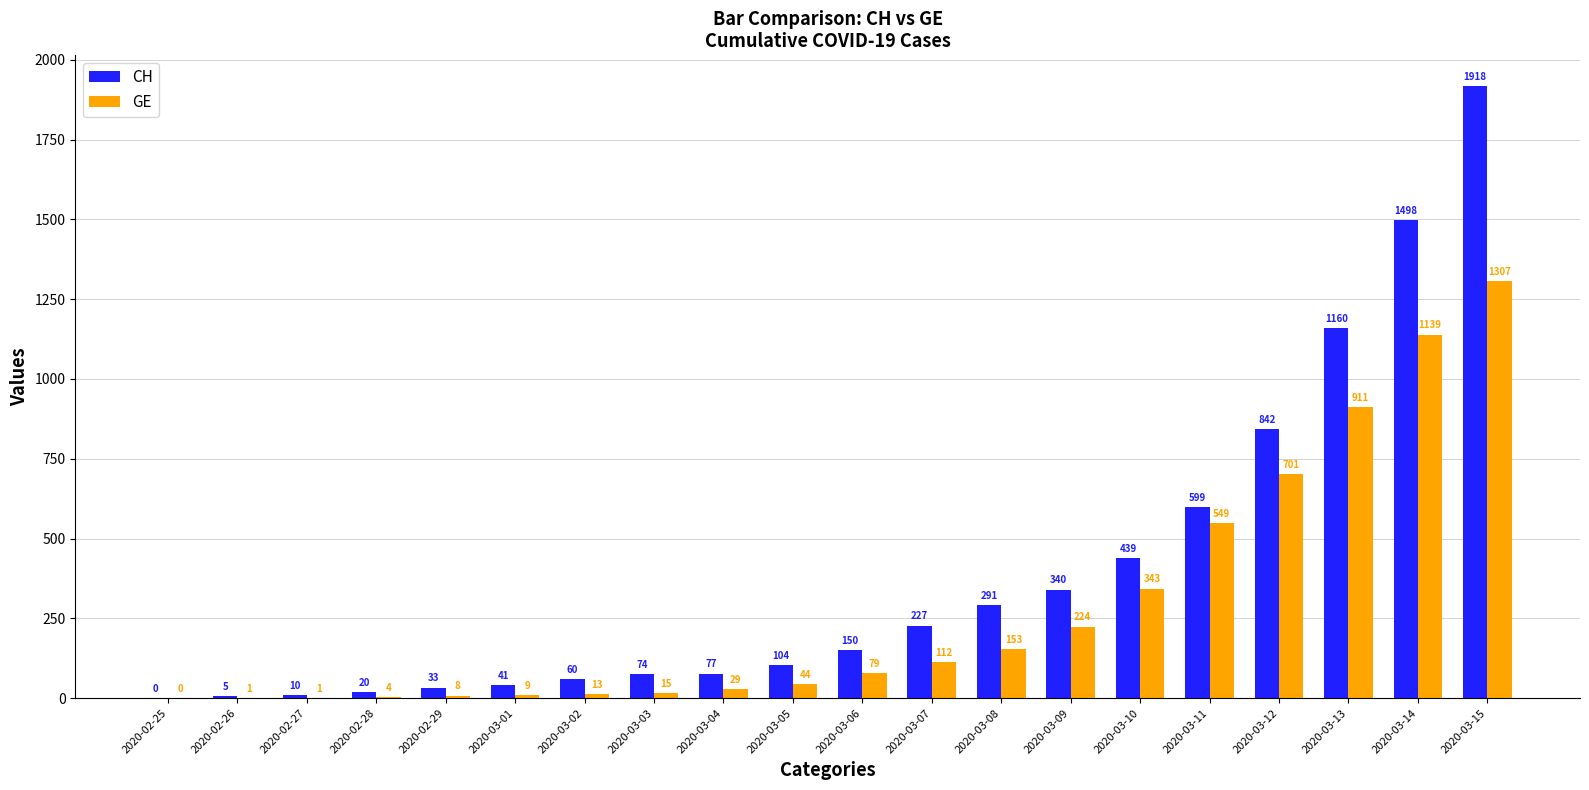

What is the maximum value shown in the chart?

1918